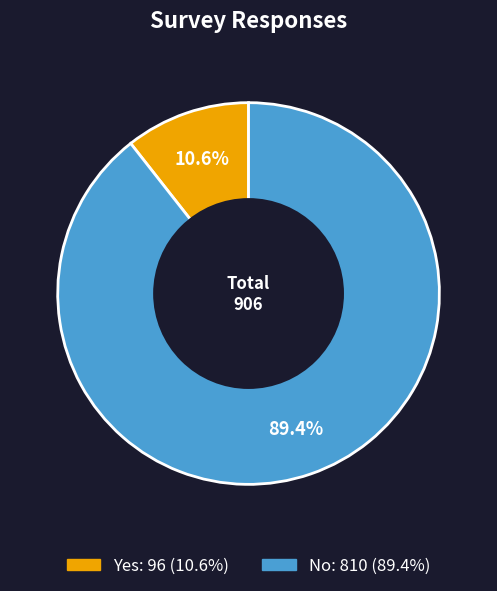

Does Yes represent more than half of the total?

No